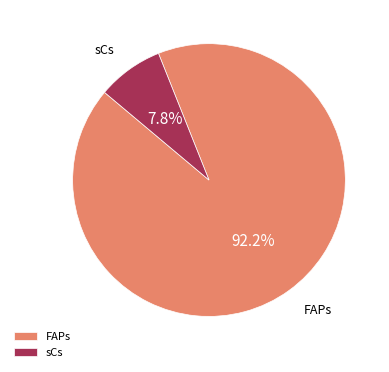

To the nearest percent, what percentage of the pie is sCs?

8%